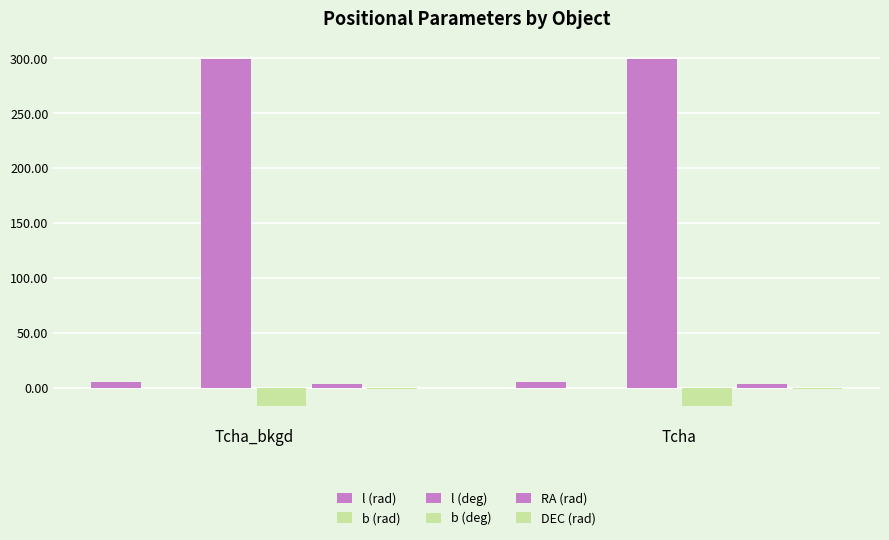

What is the sum of all l (rad) values?

10.5